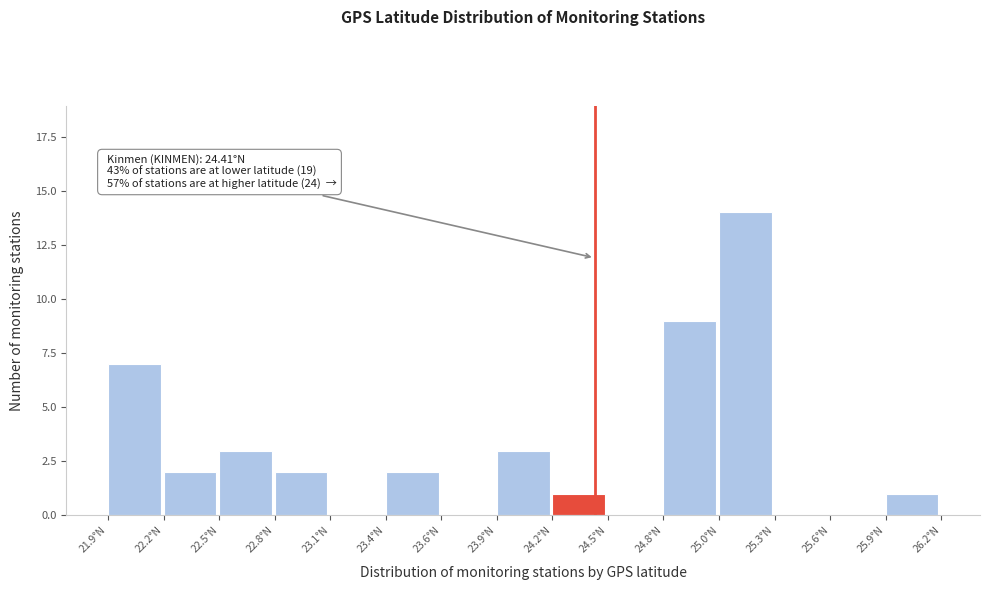

Reading left to right, what are all the values shown in this chart?

21.9°N=7	22.2°N=2	22.5°N=3	22.8°N=2	23.1°N=0	23.4°N=2	23.6°N=0	23.9°N=3	24.2°N=1	24.5°N=0	24.8°N=9	25.0°N=14	25.3°N=0	25.6°N=0	25.9°N=1